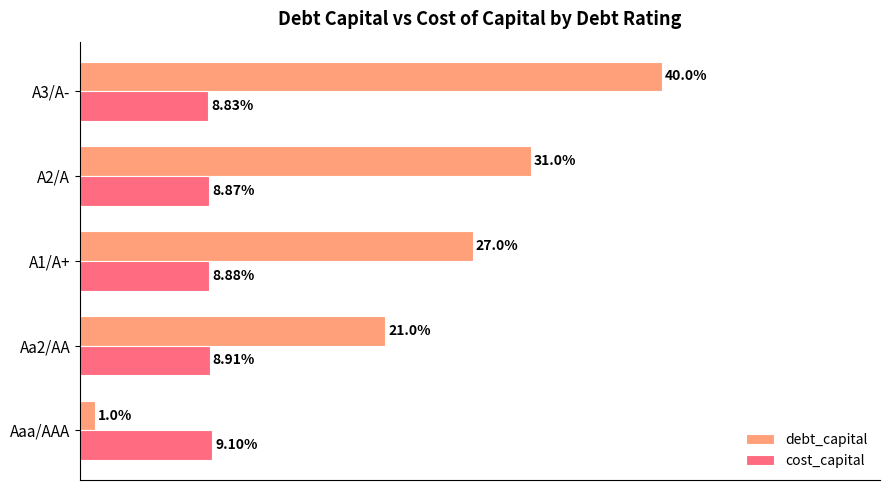

Which series has the largest total across all categories?

debt_capital